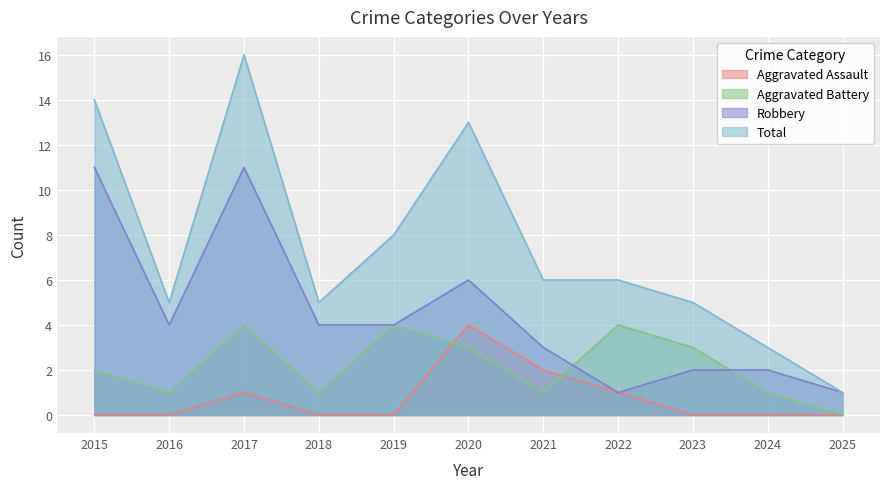

True or false: Robbery has a value of 11 at 2017.

True